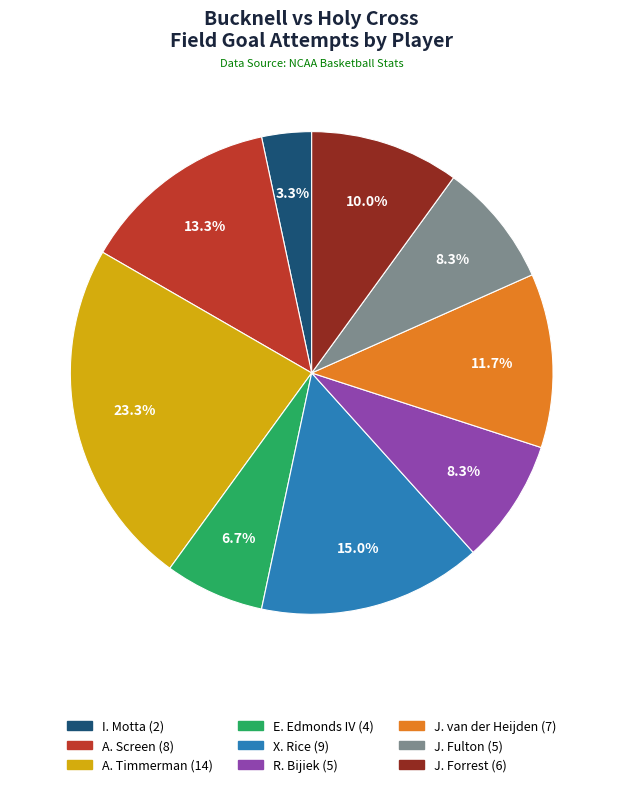

Does any single category account for the majority?

No